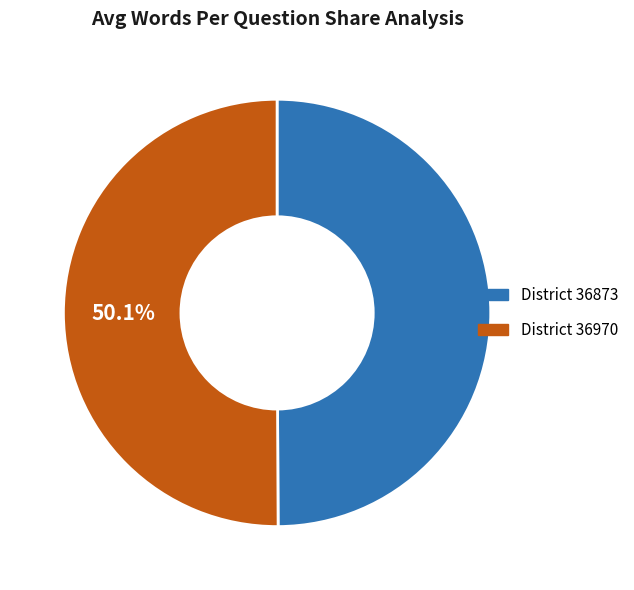

Does any single category account for the majority?

Yes